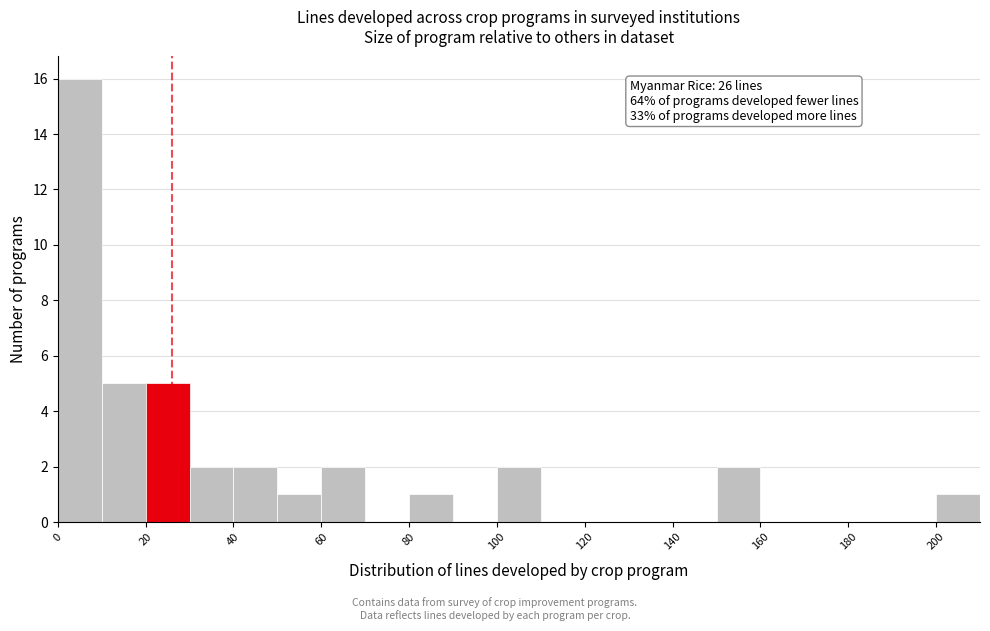

Which range on the x-axis has the tallest bar?

0 to 10